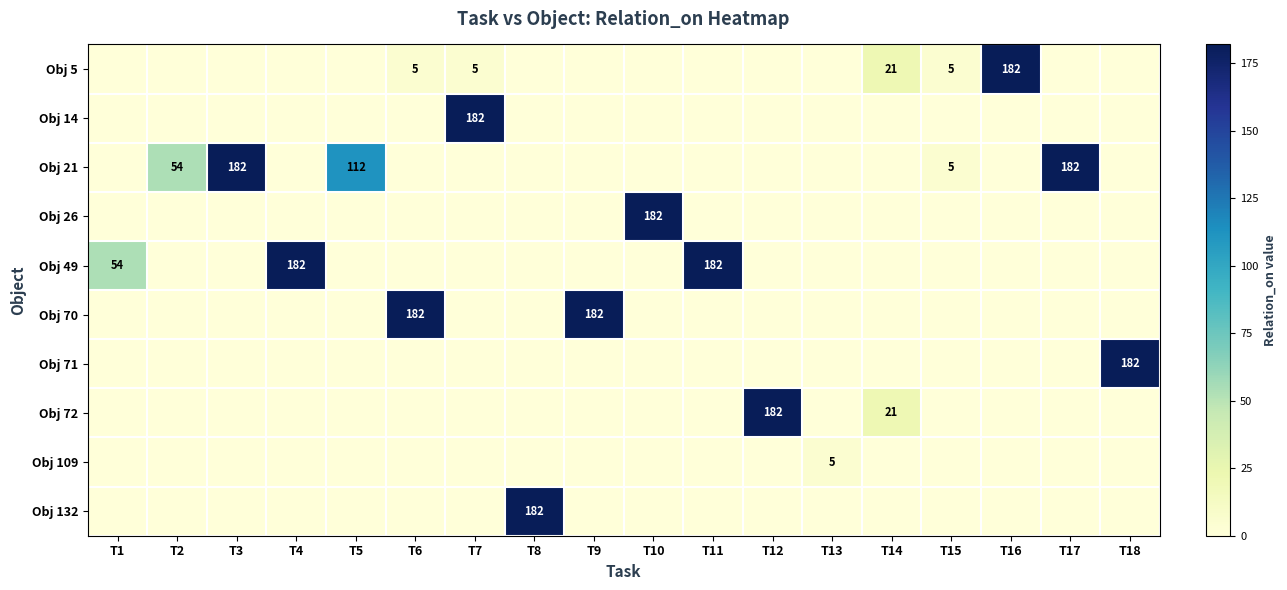

Which category has the lowest value across all series?

T1